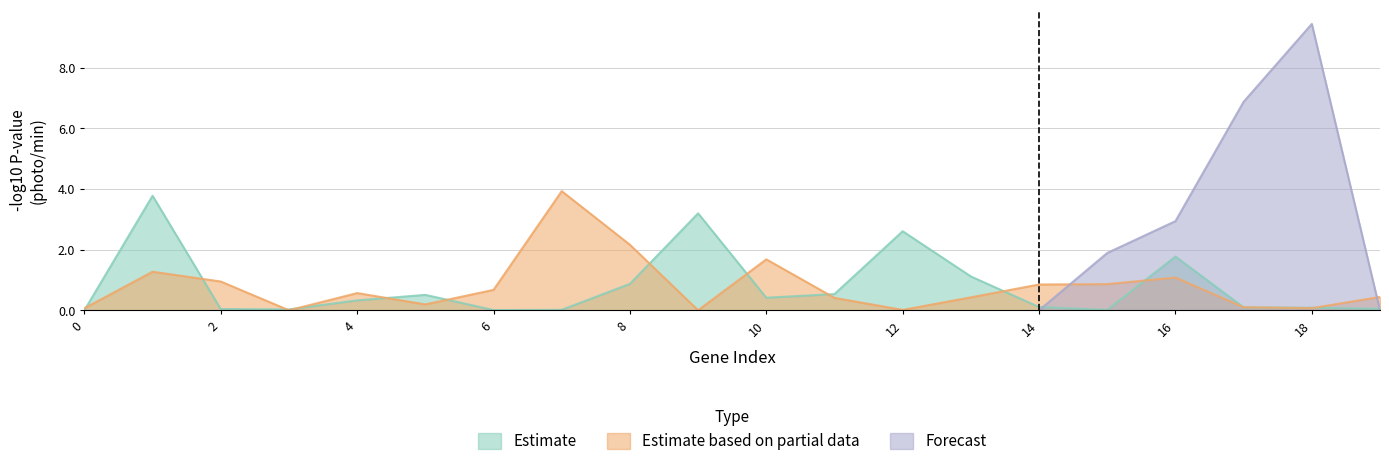

Is it true that Estimate based on partial data equals 1.7 at 10?

True